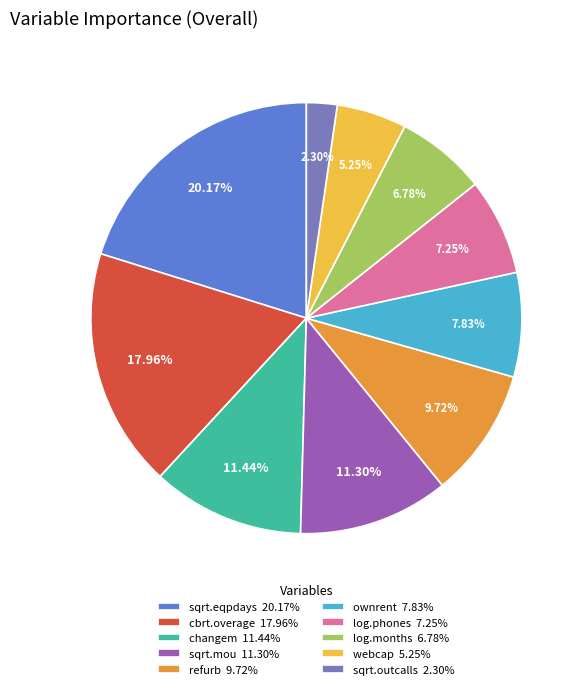

The log.months slice represents 7% of the pie. True or false?

True